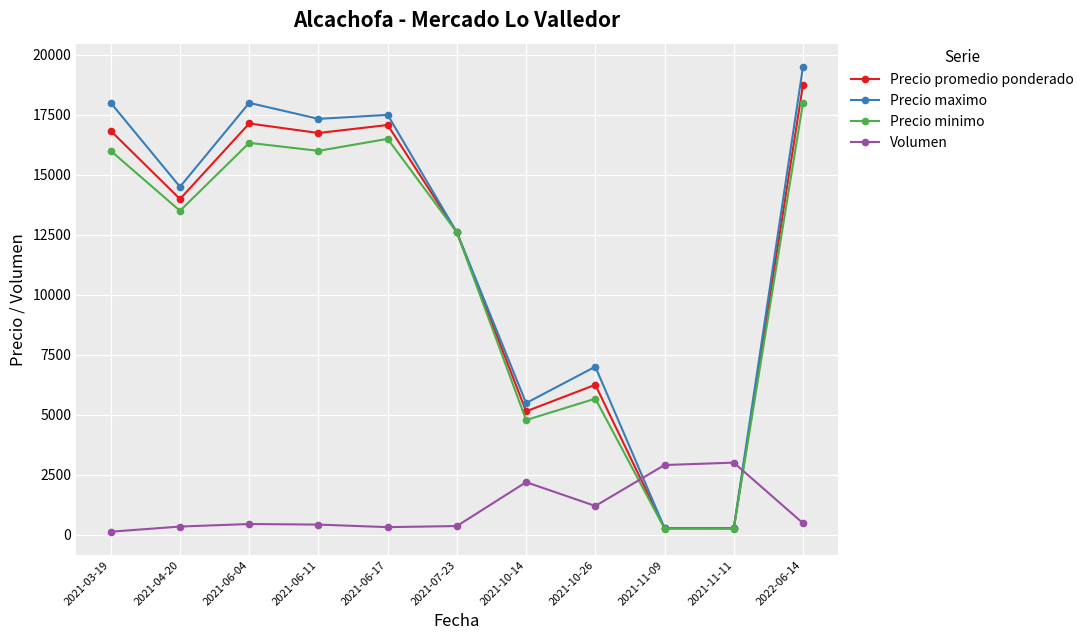

Which series has the widest spread of values?

Precio maximo